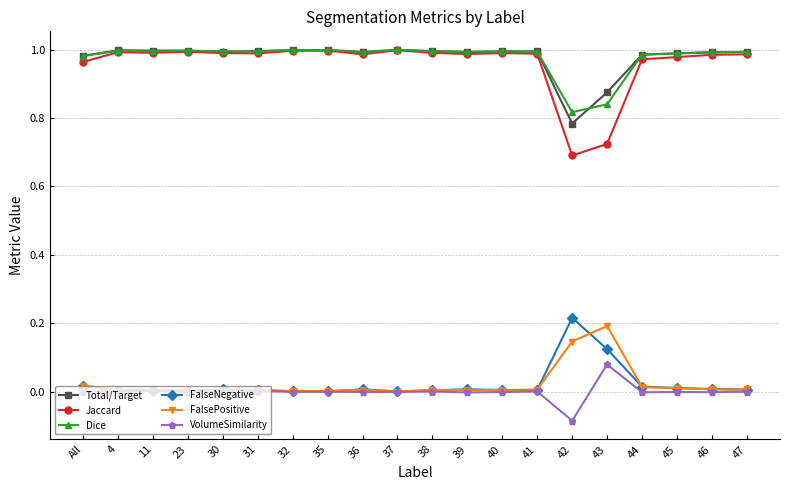

What is the label of the 15th point from the left?

42